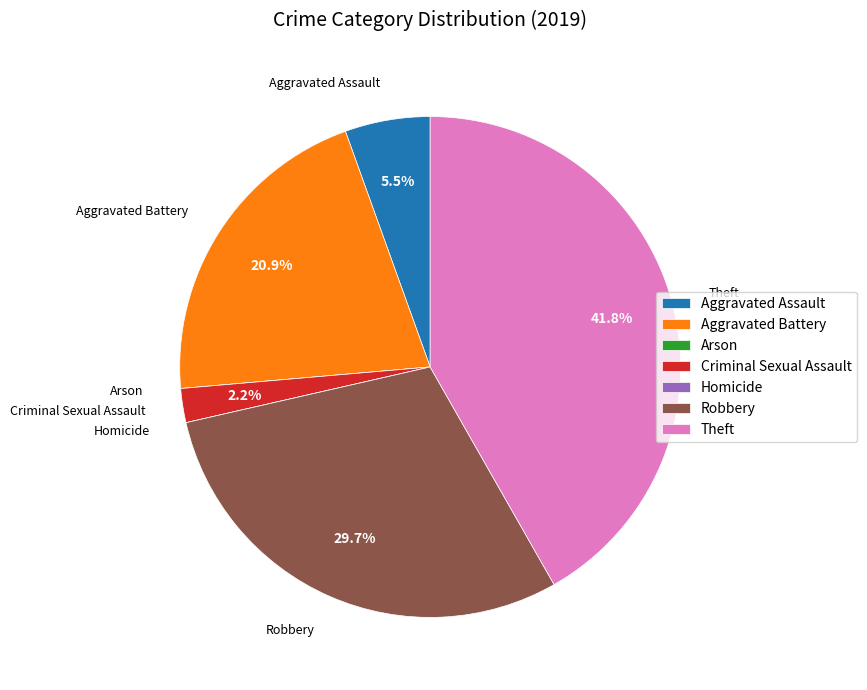

What percentage is NOT represented by Aggravated Battery?

79.1%